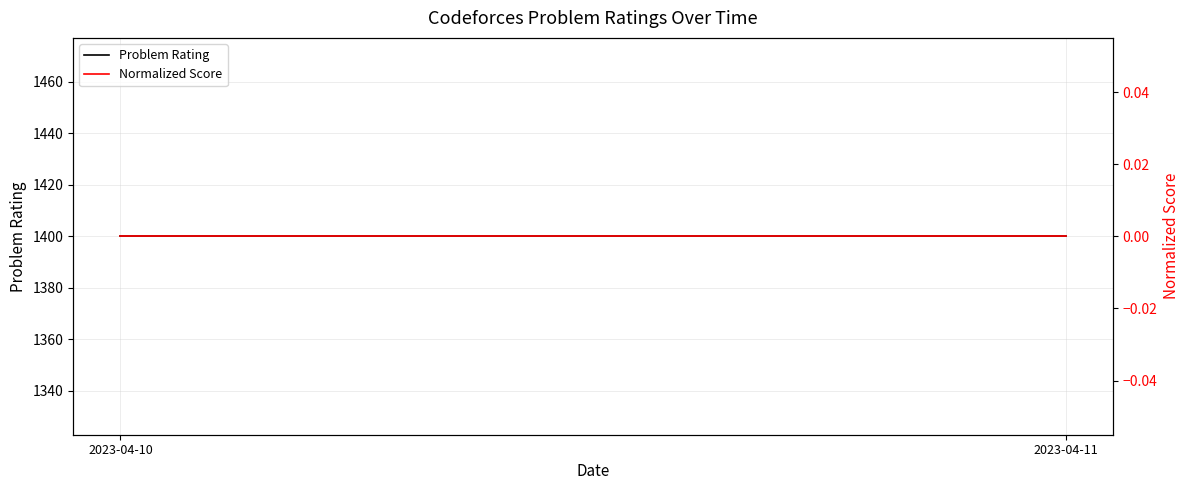

List the series in order of their overall mean, lowest first.

Normalized Score, Problem Rating